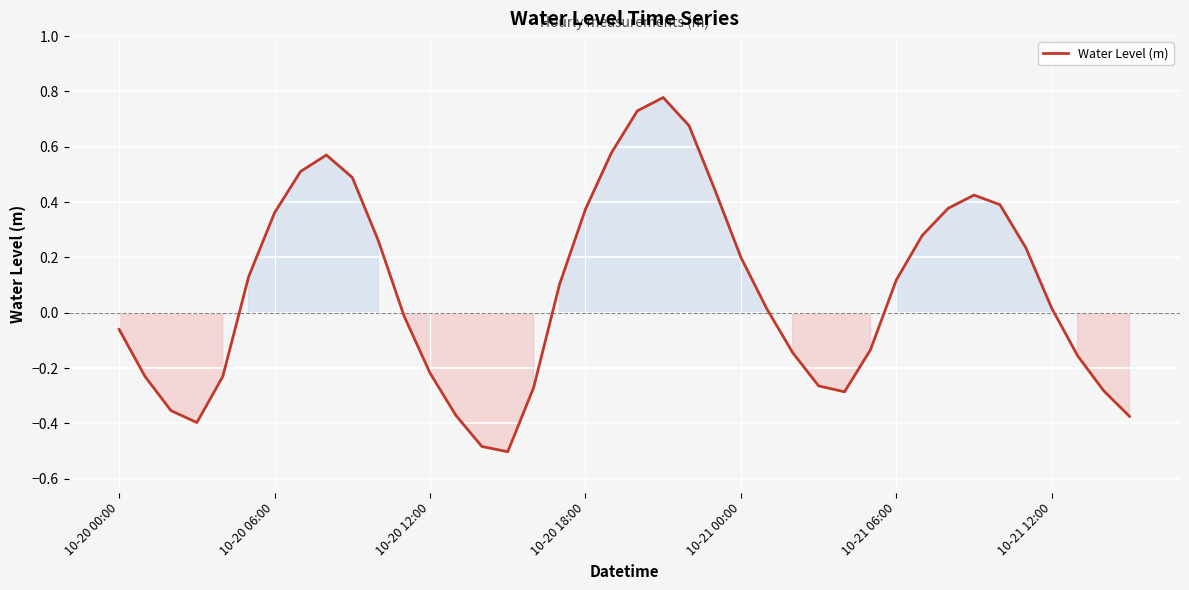

Does the chart display data point markers on the line(s)?

No